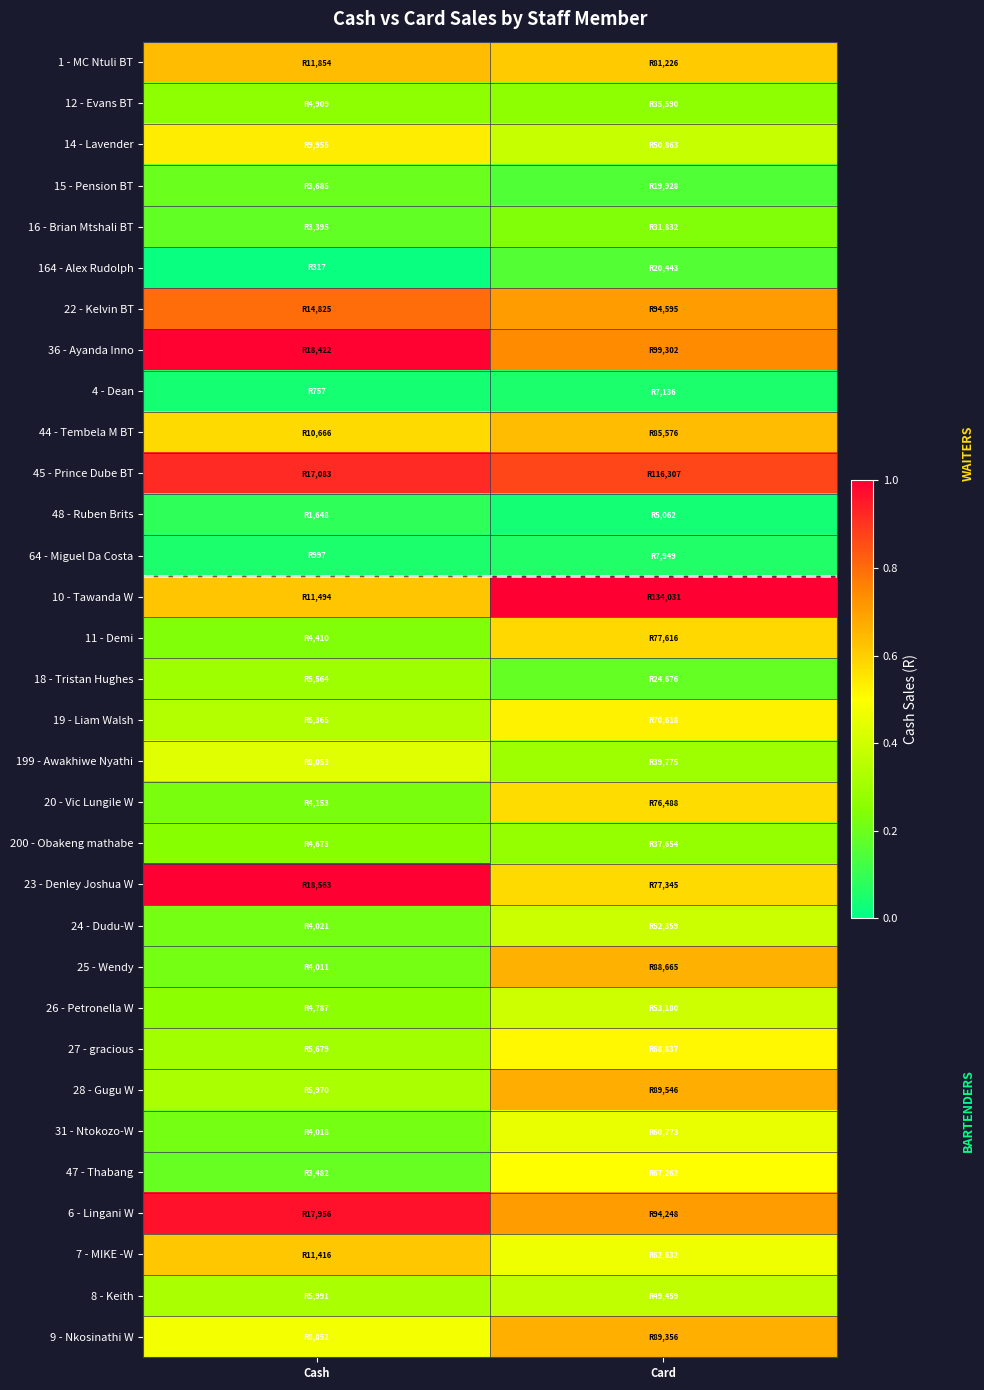

What is the spread (max minus min) of values at Card?

1.0